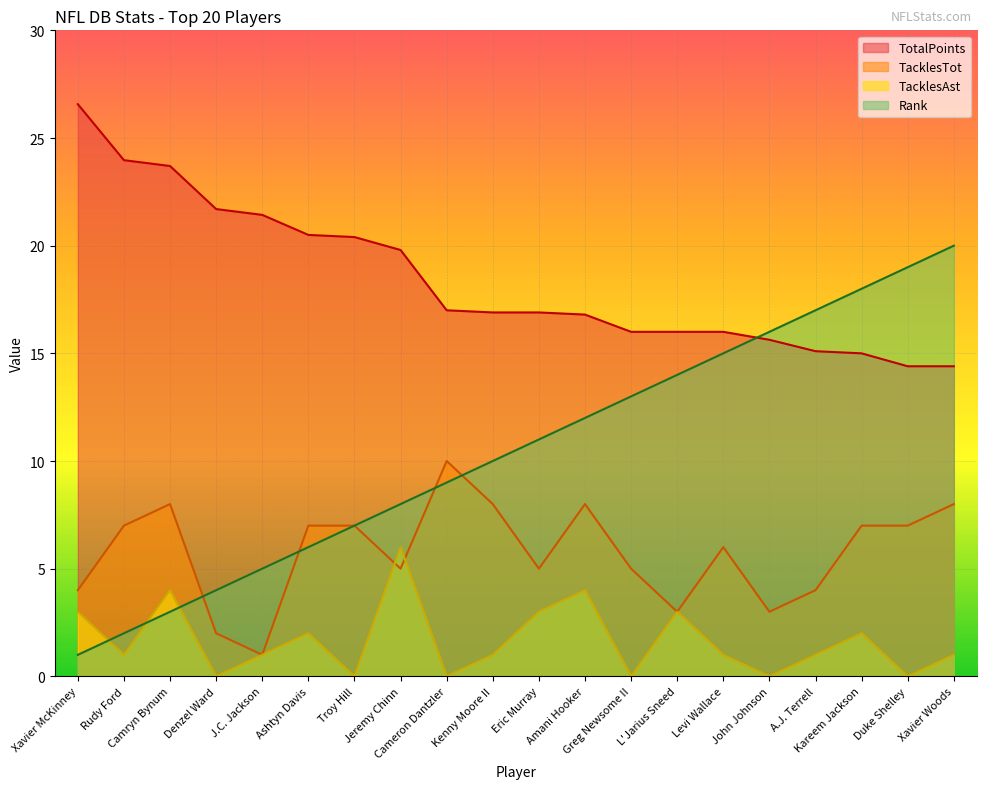

Rank the series at Eric Murray from highest to lowest value.

TotalPoints, Rank, TacklesTot, TacklesAst